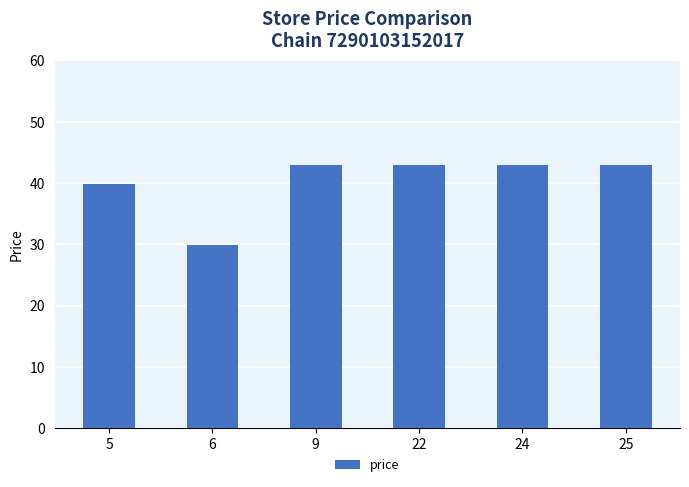

Count the number of values greater than 42.

4